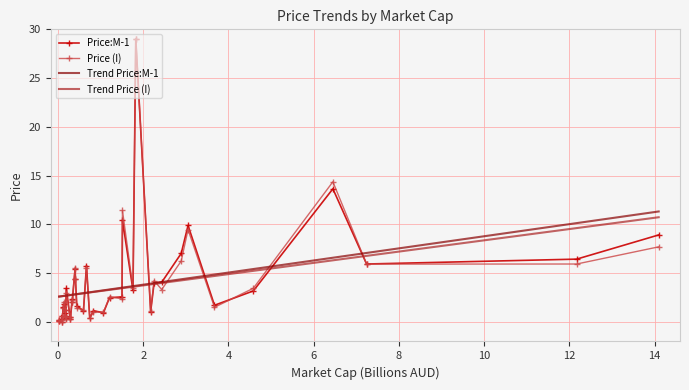

True or false: Price:M-1 has more than 2 points higher than both neighbors.

True